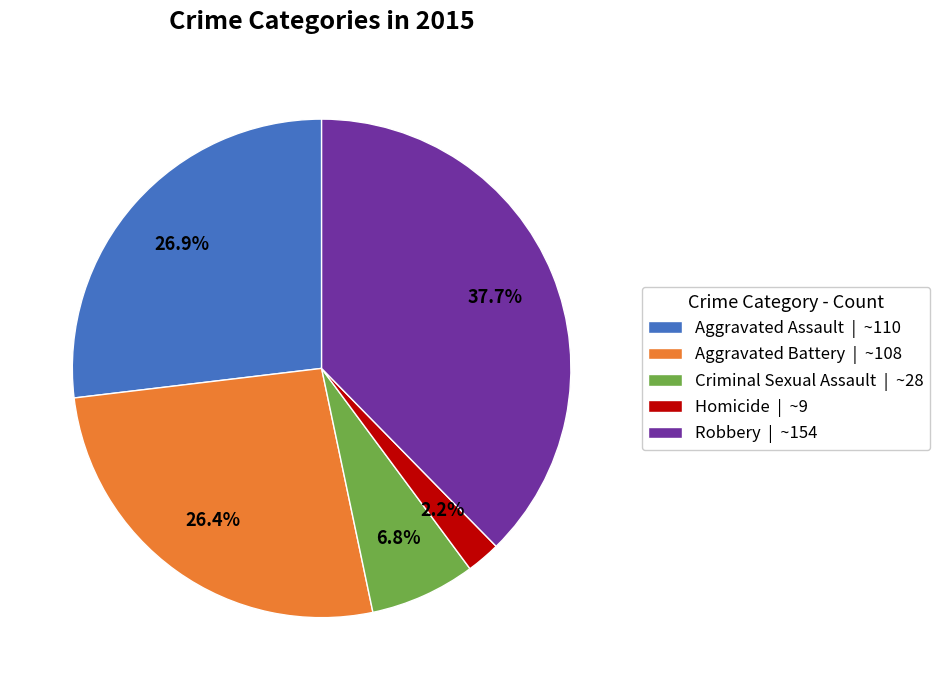

Is the sum of Robbery | ~154 and Aggravated Battery | ~108 greater than half?

Yes